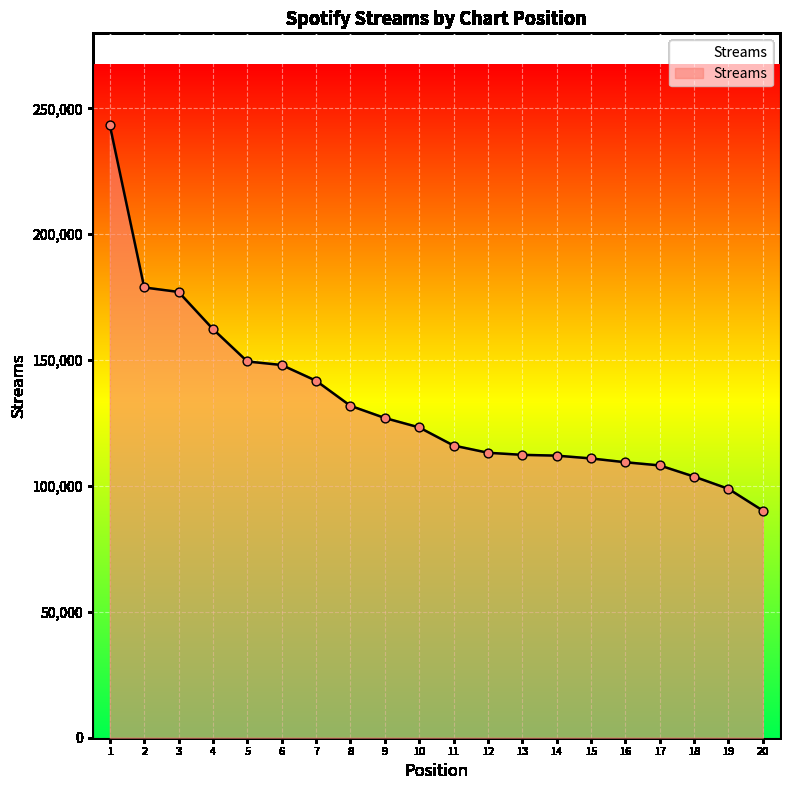

Which has a higher value, 4 or 14?

4